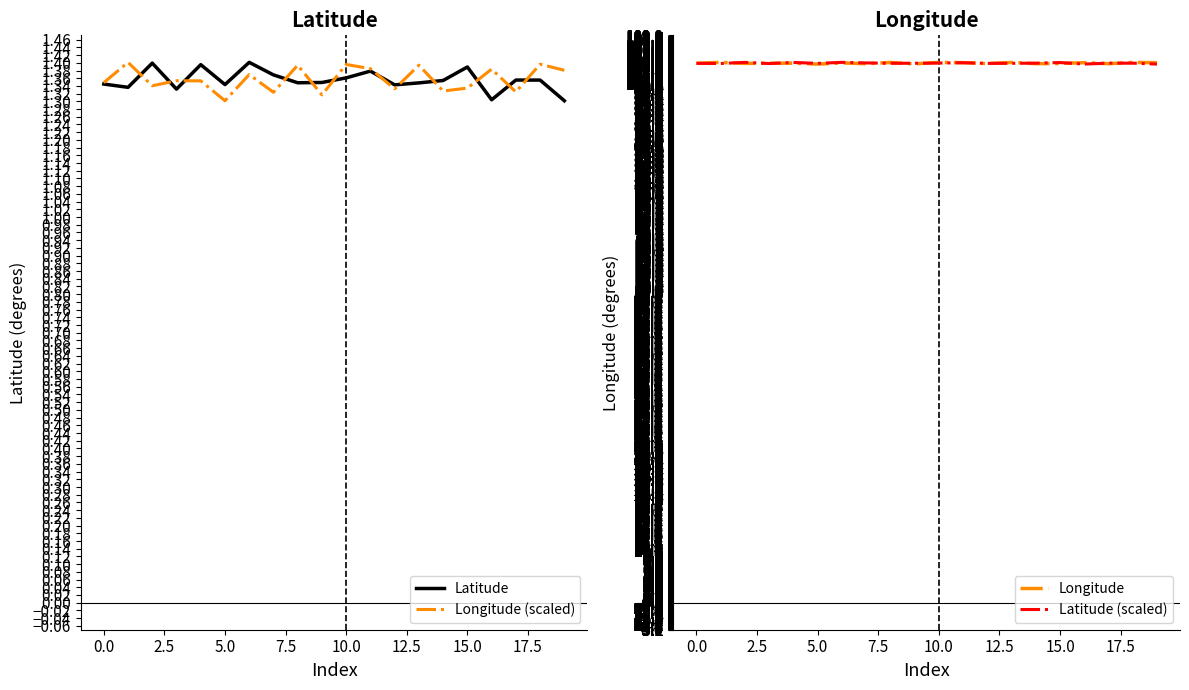

True or false: Longitude has a value of 104.0 at 10.0.

True